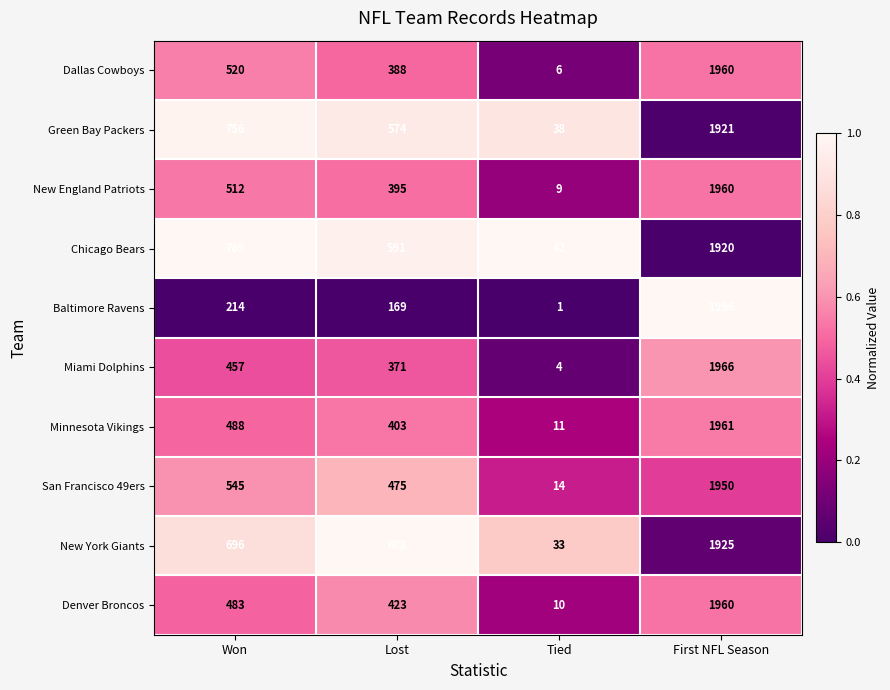

At which label is San Francisco 49ers closest to 982?

Won